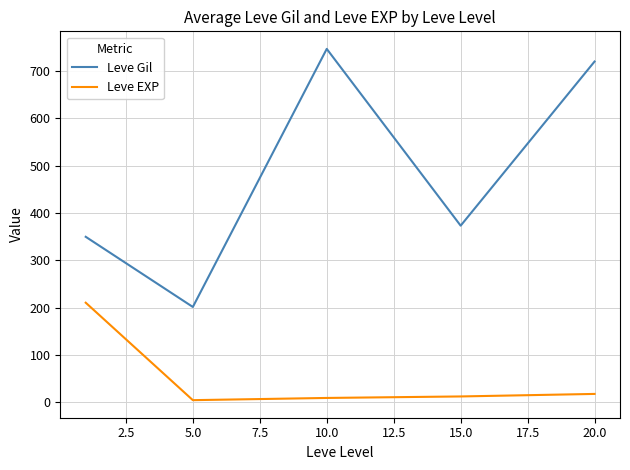

List the series in order of their overall mean, lowest first.

Leve EXP, Leve Gil